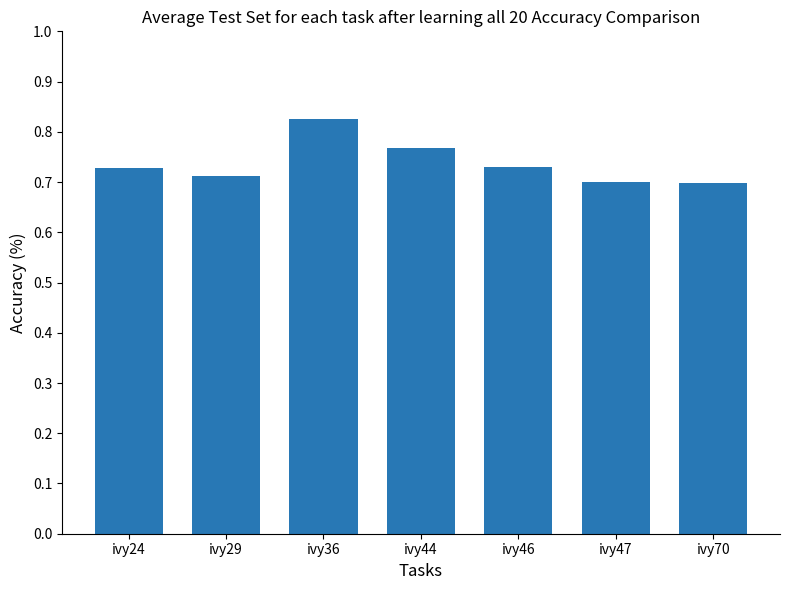

Which category has the highest value across all series?

ivy36